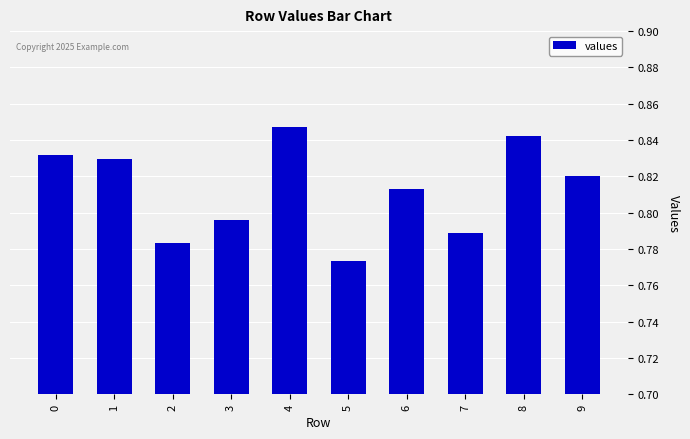

Which has a higher value, 7 or 2?

7